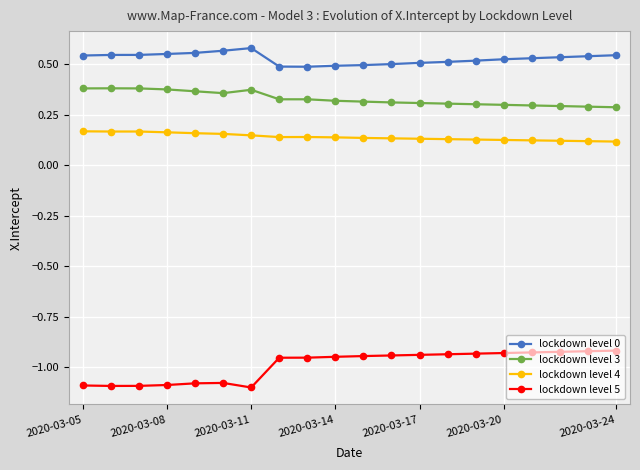

True or false: lockdown level 0 has more than 0 points higher than both neighbors.

True